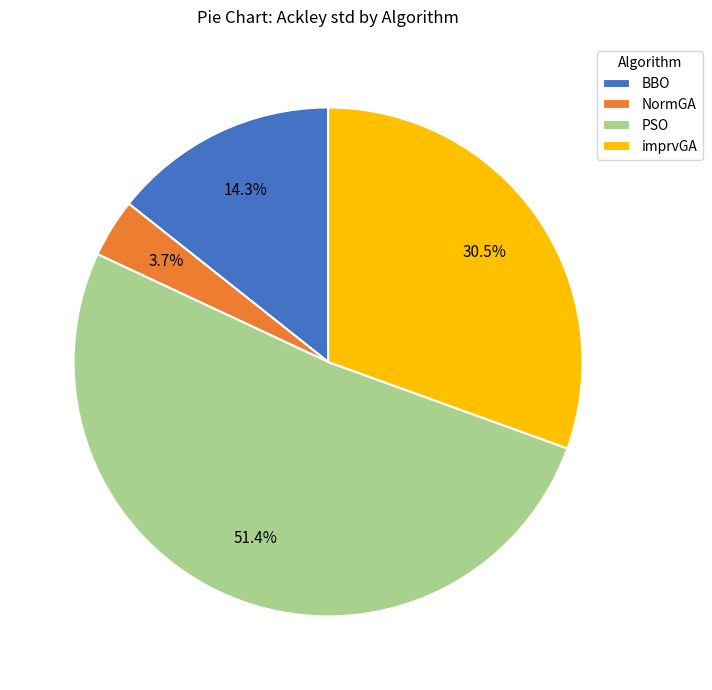

Does PSO account for over 50% of the chart?

Yes